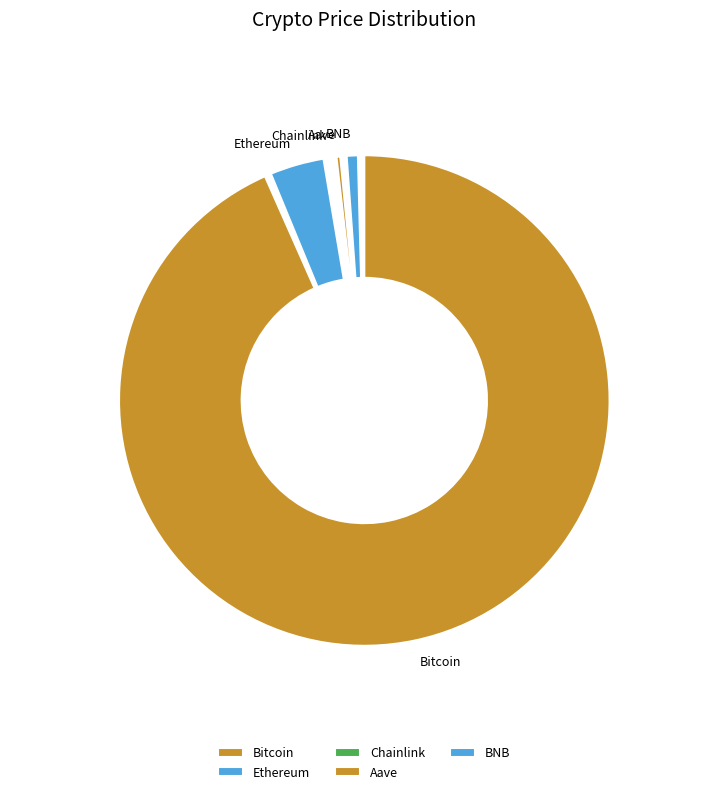

To the nearest percent, what percentage of the pie is Bitcoin?

95%